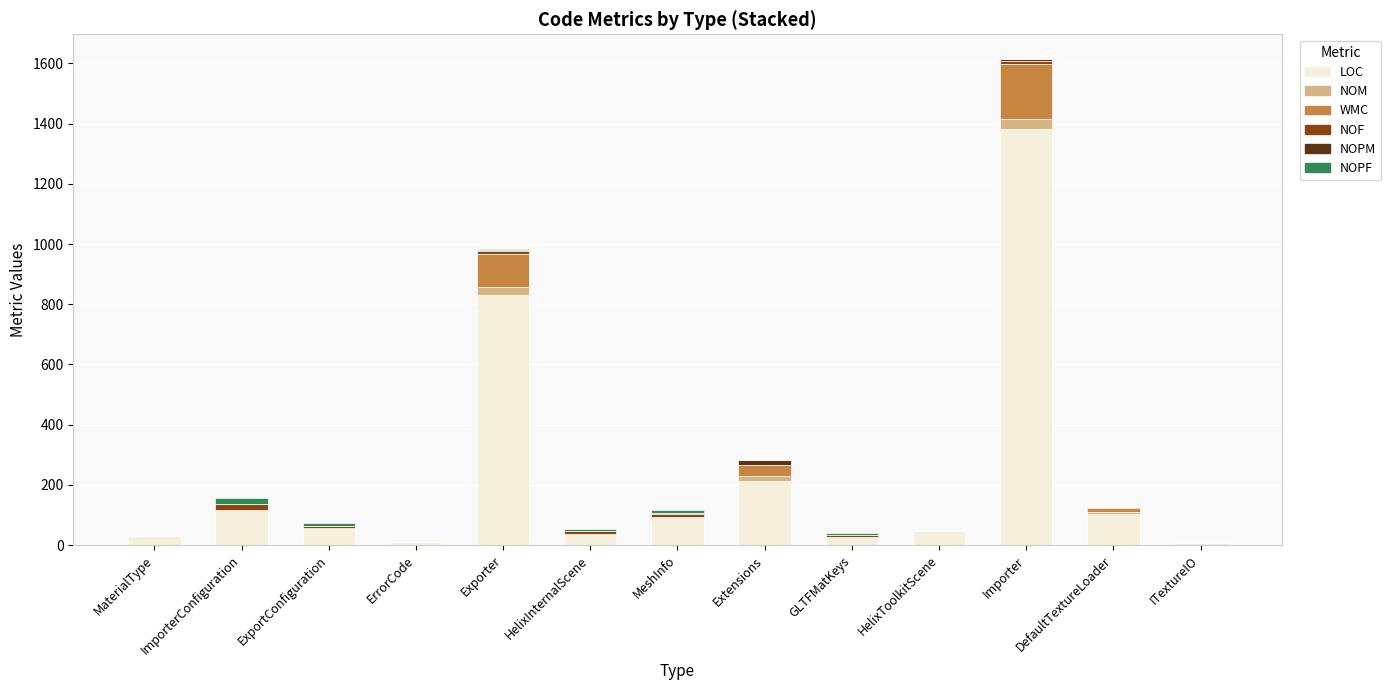

Are the bars grouped side by side (vs. stacked)?

No